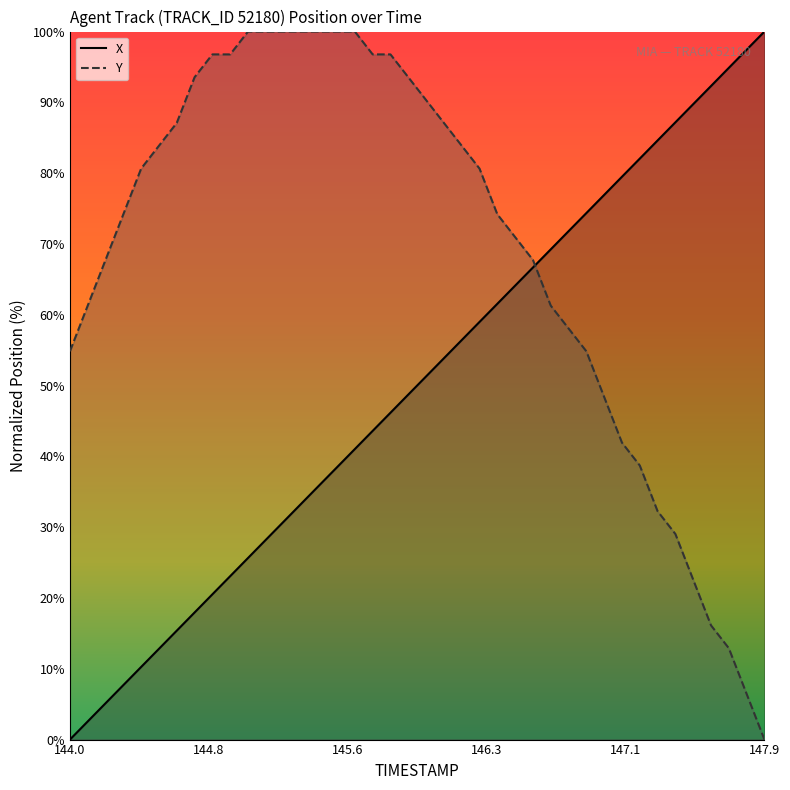

Which has a higher value, 145.9 or 145.1?

145.9